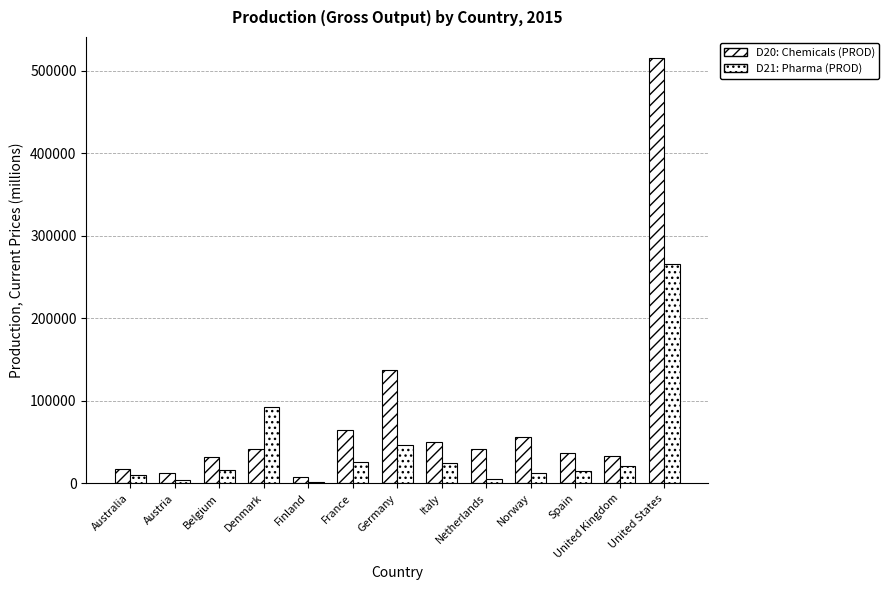

How many bars are there in total?

26